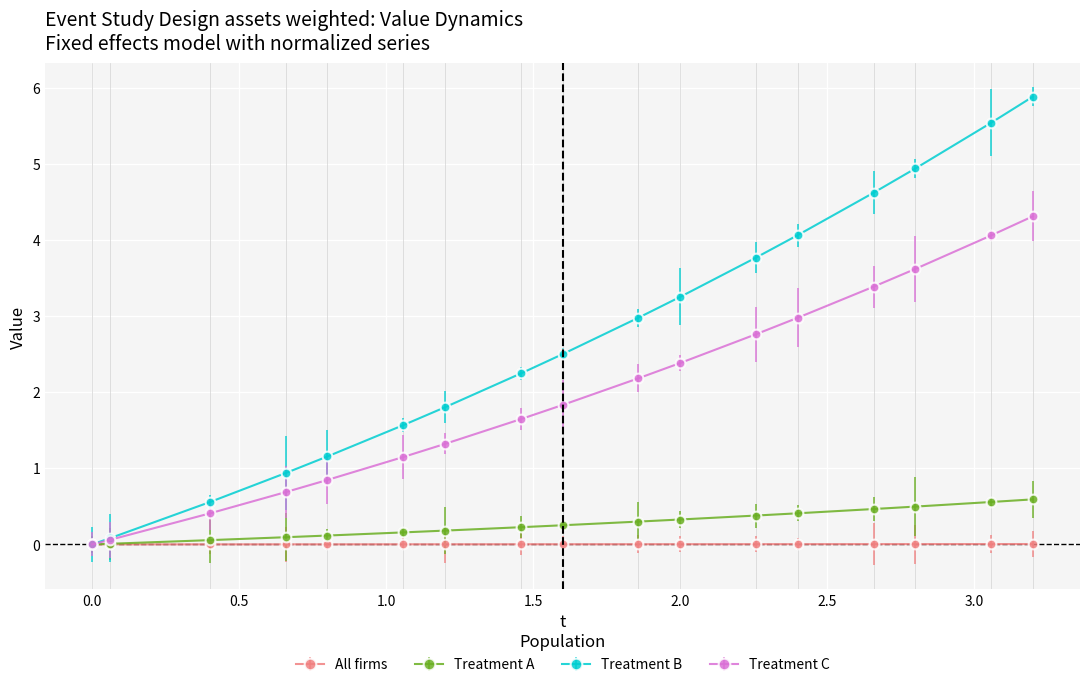

At how many categories does at least one series exceed 2?

10